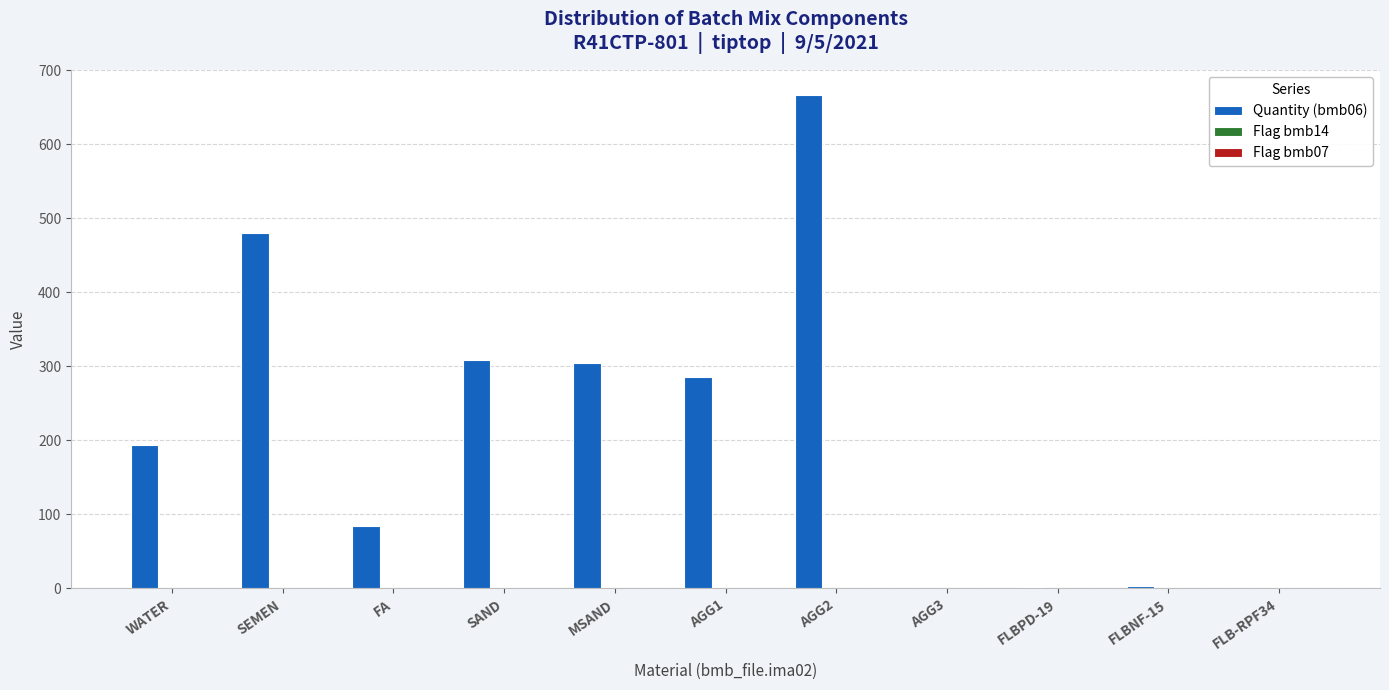

At which category is the sum across all series the highest?

AGG2